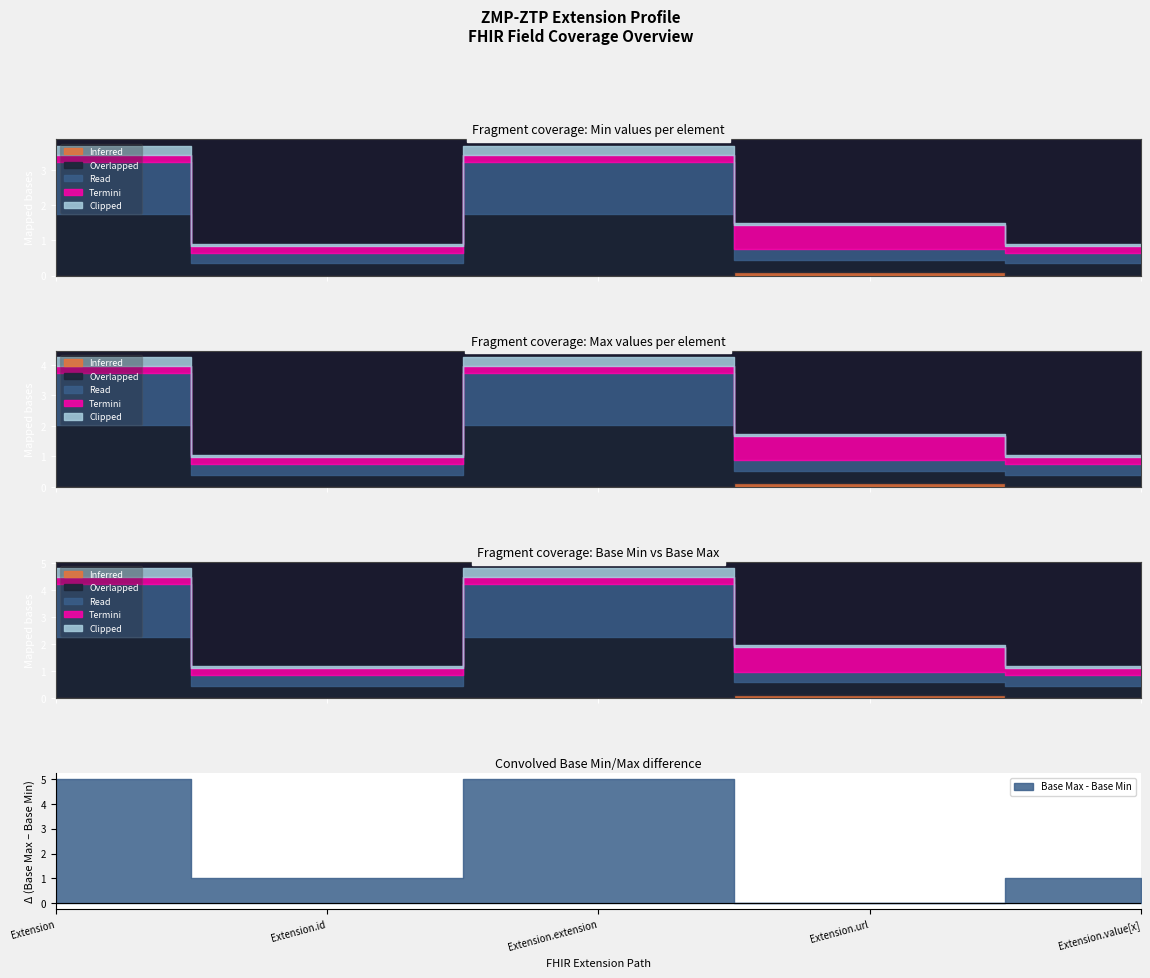

At Extension.id, list the series in order from smallest to largest.

Inferred, Overlapped, Termini, Clipped, Read